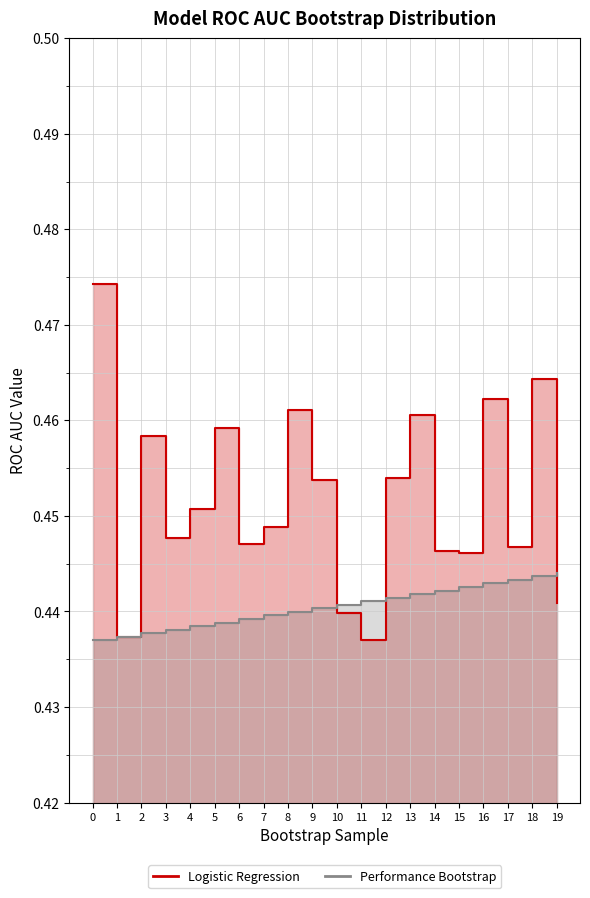

Rank the series by their average value, from lowest to highest.

Performance Bootstrap, Logistic Regression